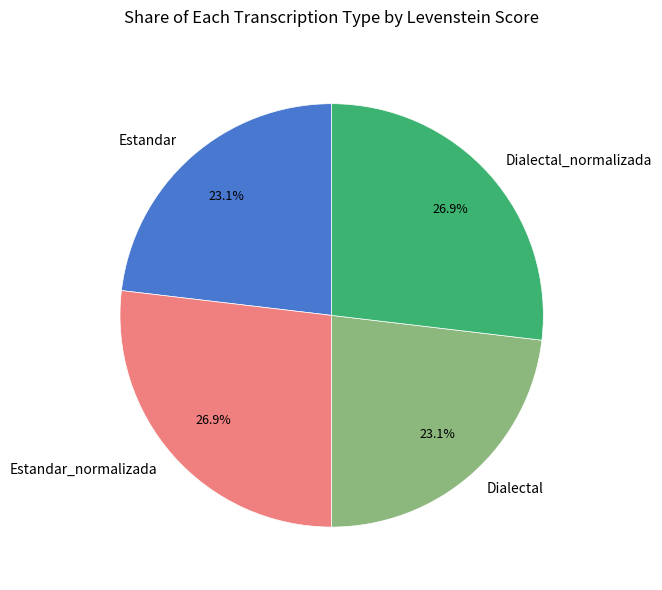

What is the total percentage of Estandar_normalizada and Dialectal?

50.0%